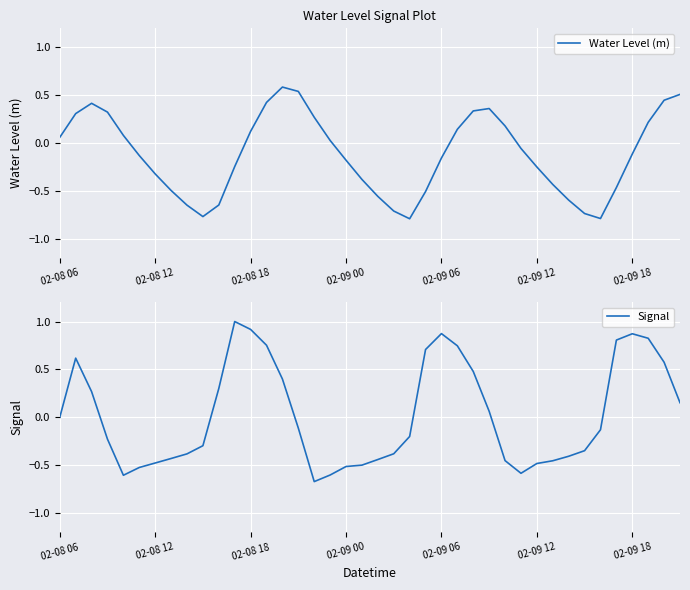

Where does the Water Level (m) series first go above 0?

02-08 06